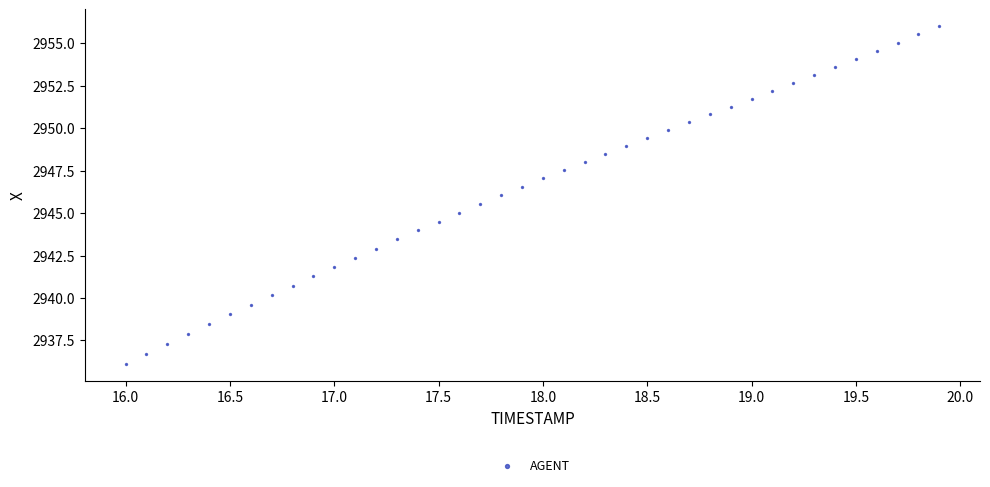

What is the range of X values (max minus min)?

3.9